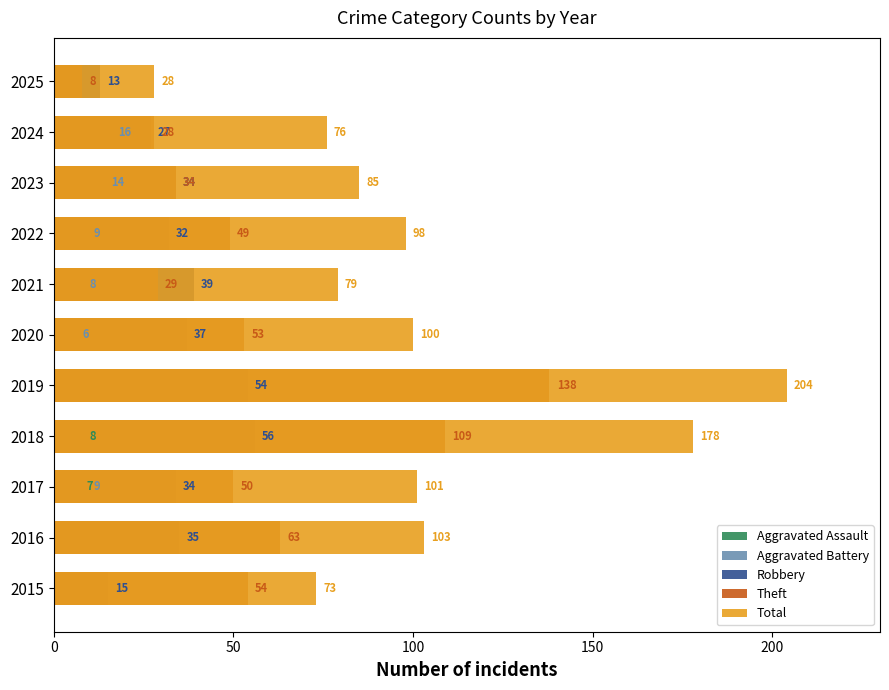

What position from the right is 9?

2